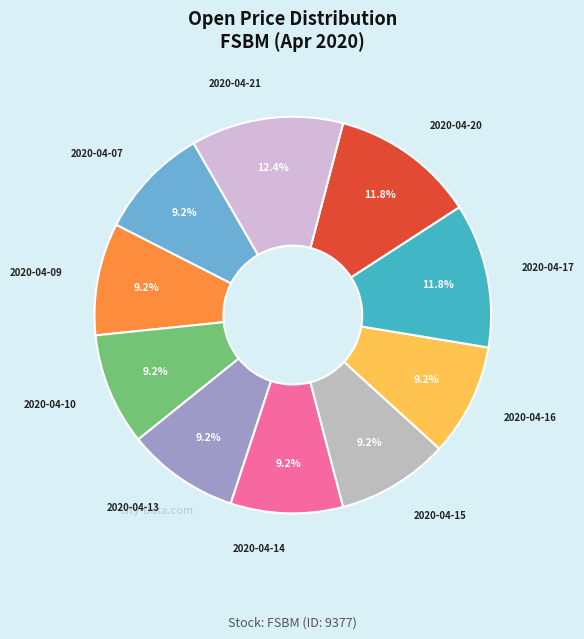

Count the number of slices in the pie.

10